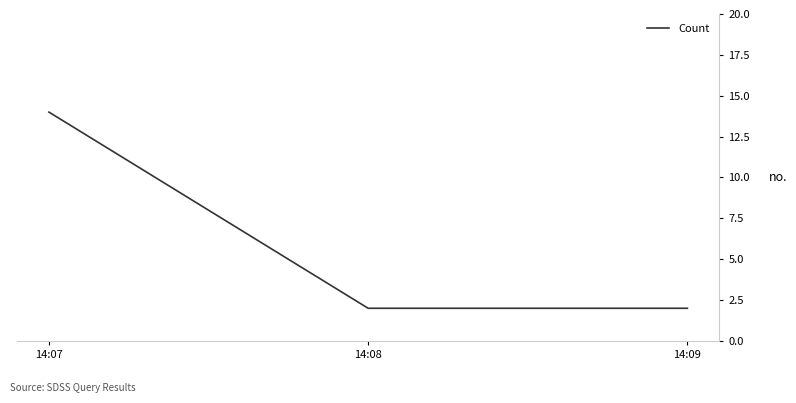

What is the ratio of the value at 14:07 to the value at 14:09?

7.0